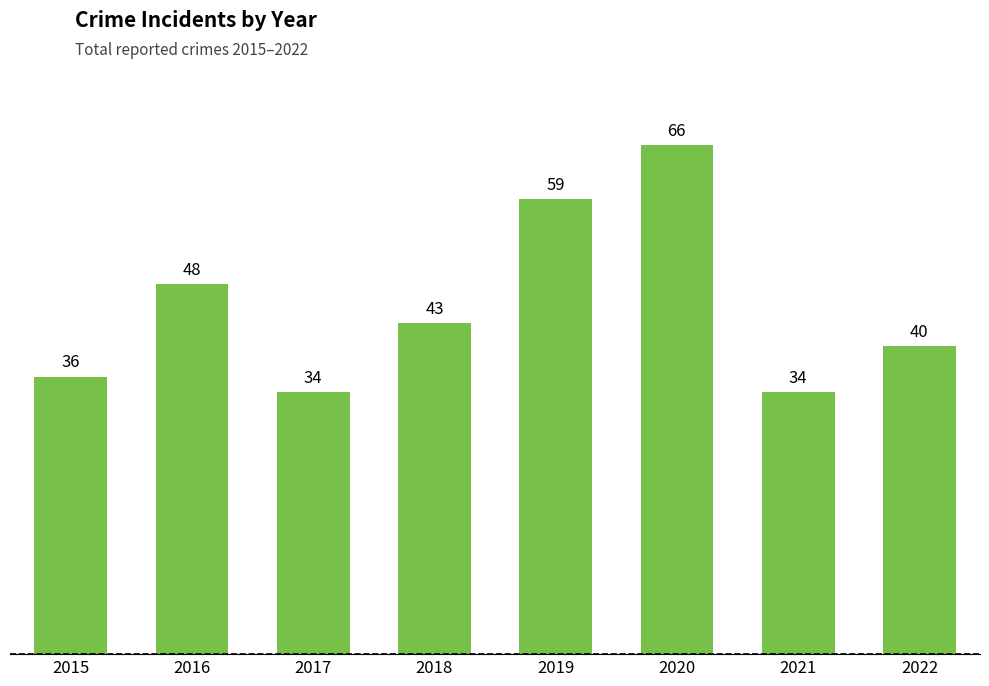

Are the bars grouped side by side (vs. stacked)?

No